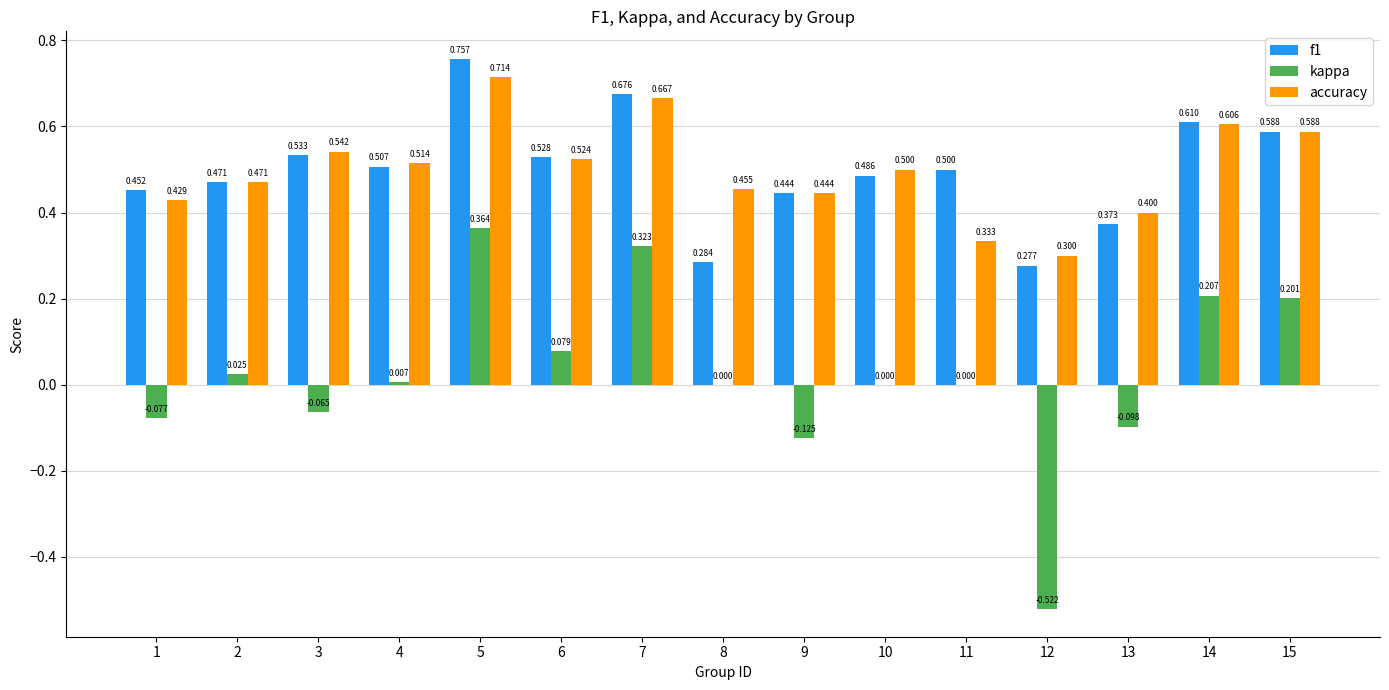

What are all the series names shown in the legend?

f1, kappa, accuracy